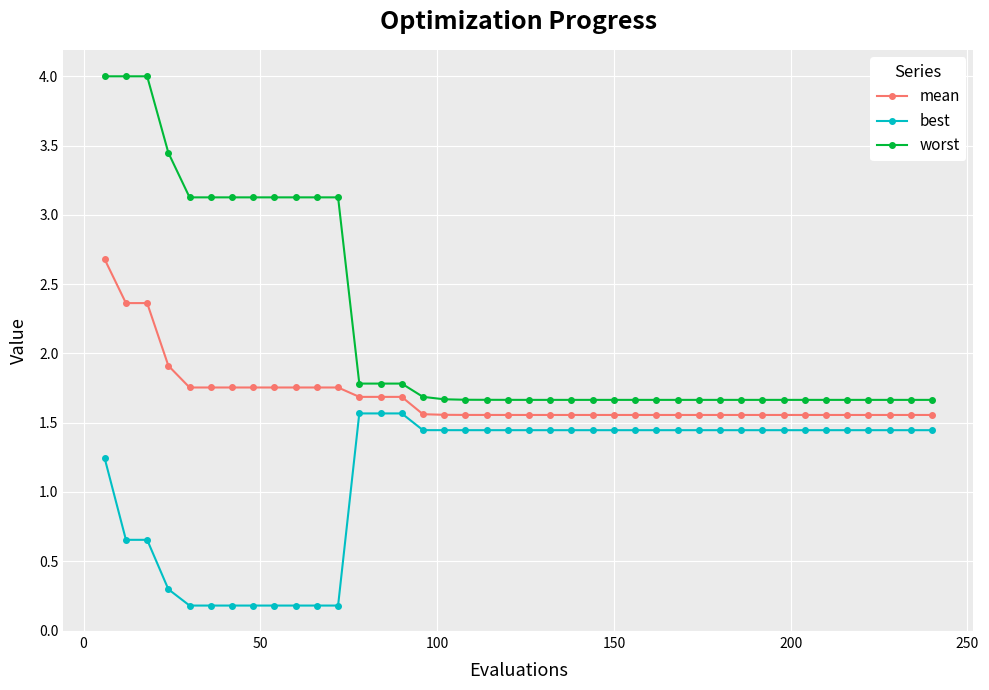

What is the sum of all best values?

45.1